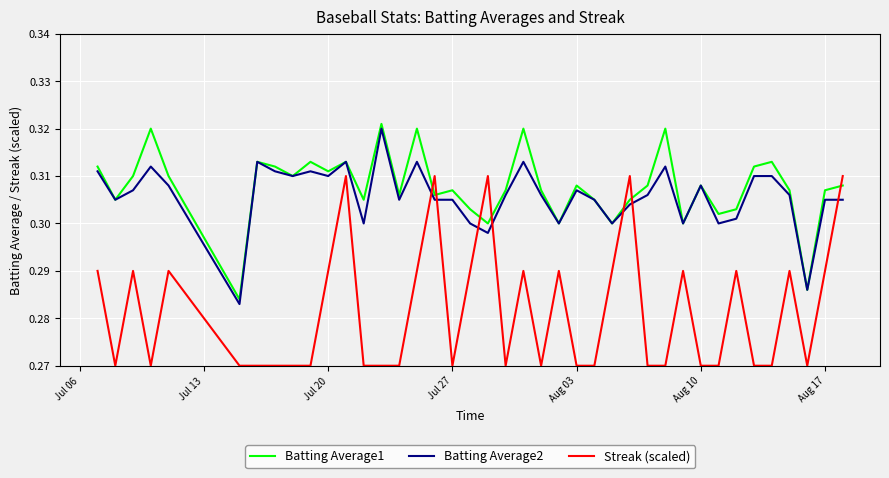

What are all the series names shown in the legend?

Batting Average1, Batting Average2, Streak (scaled)